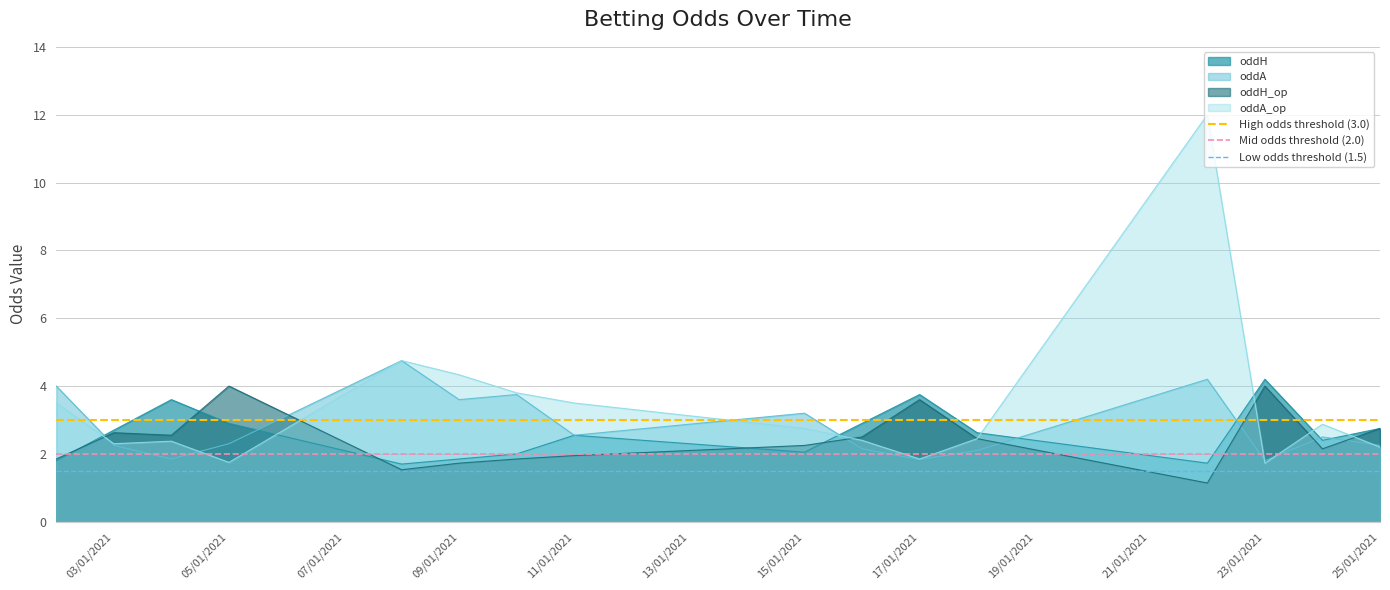

The oddA_op series shows 3.5 at 25/01/2021. True or false?

False